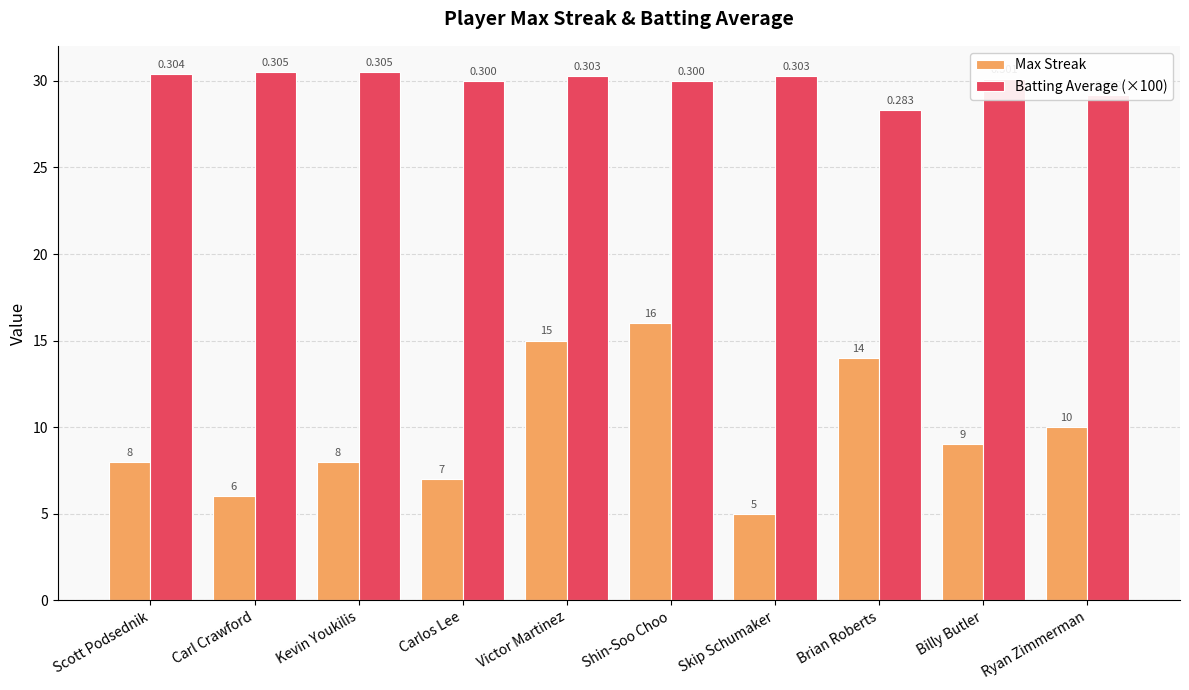

At which label is Max Streak closest to 10?

Ryan Zimmerman